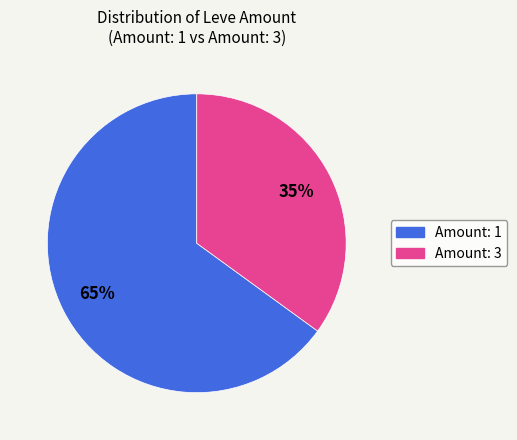

Does any single category account for the majority?

Yes